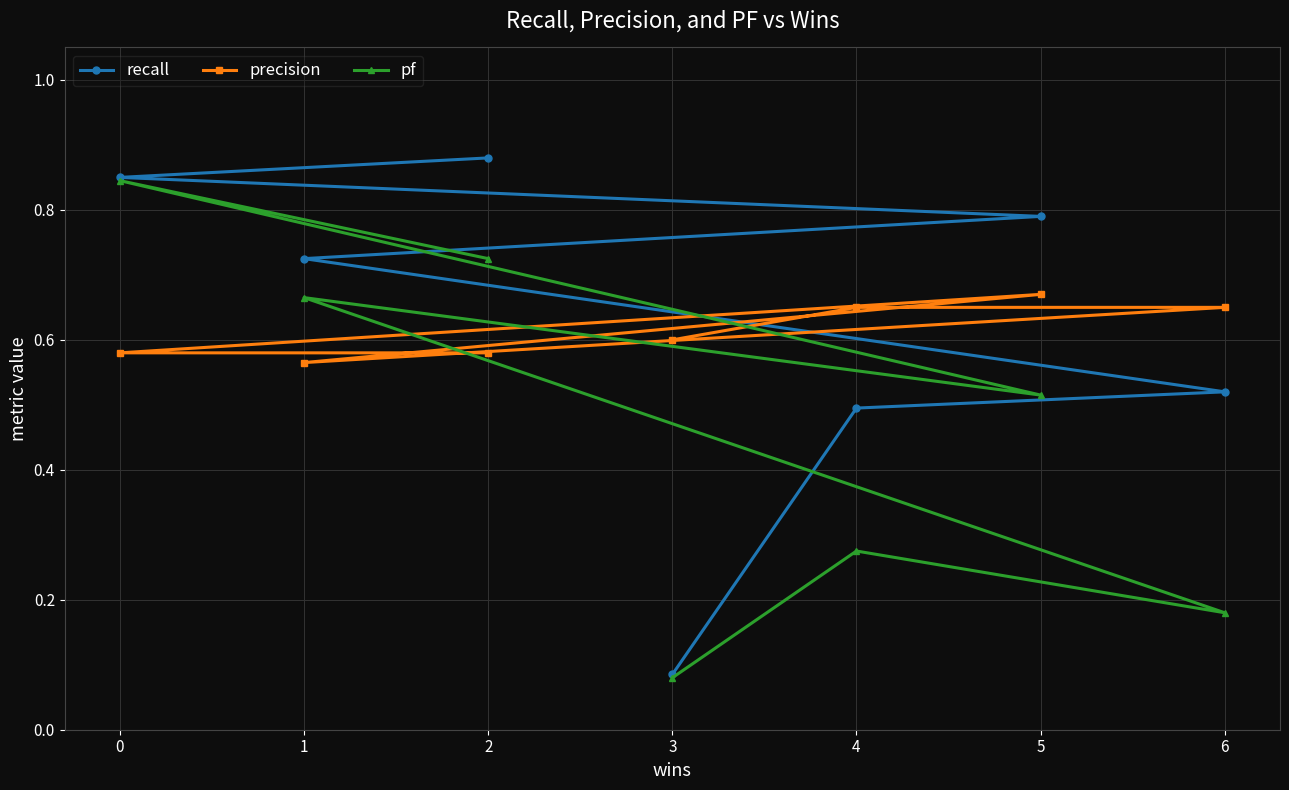

Which series changed the most between 3 and 5?

recall